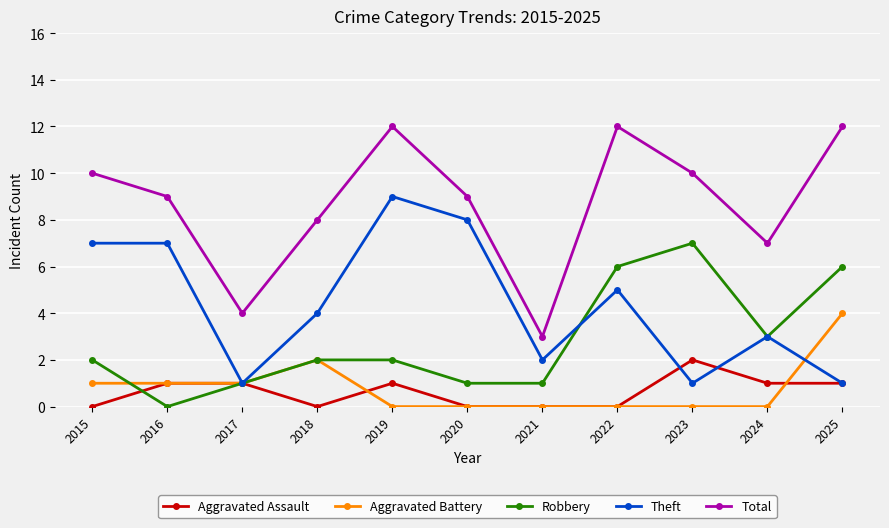

Is it true that Aggravated Assault equals -1 at 2015?

False